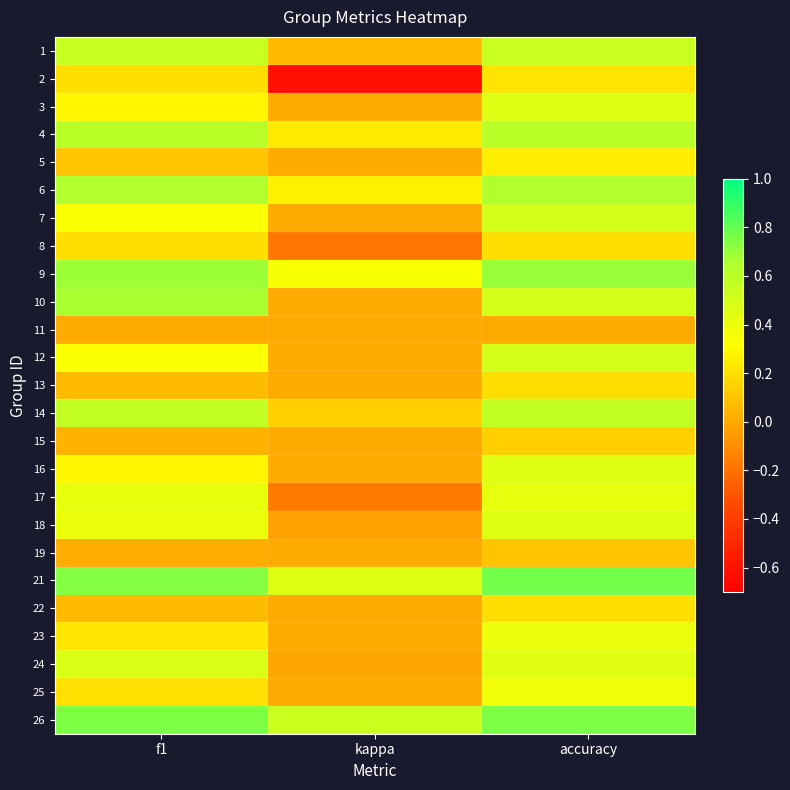

What is the total value across all series at kappa?

1.0